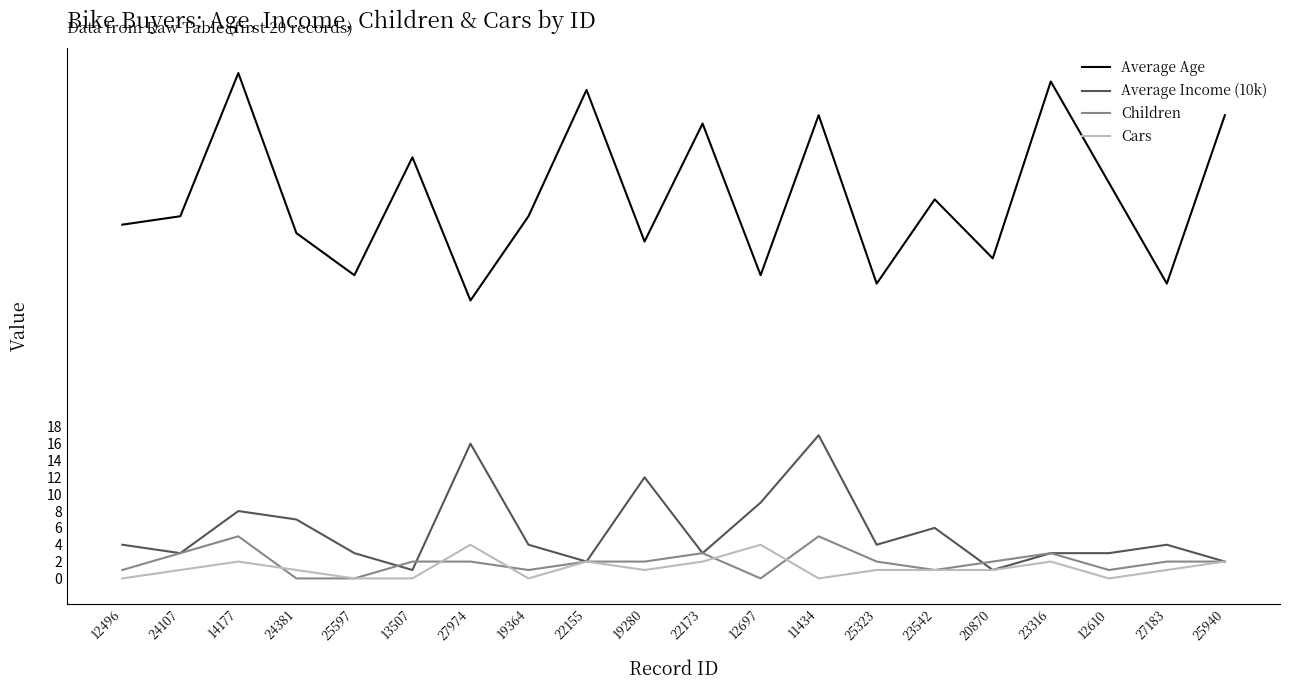

What is the greatest value displayed?

60